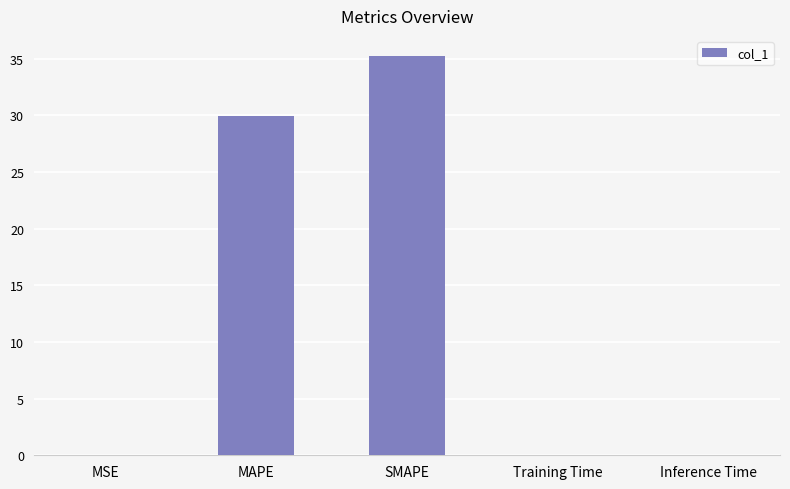

What is the greatest value displayed?

35.2